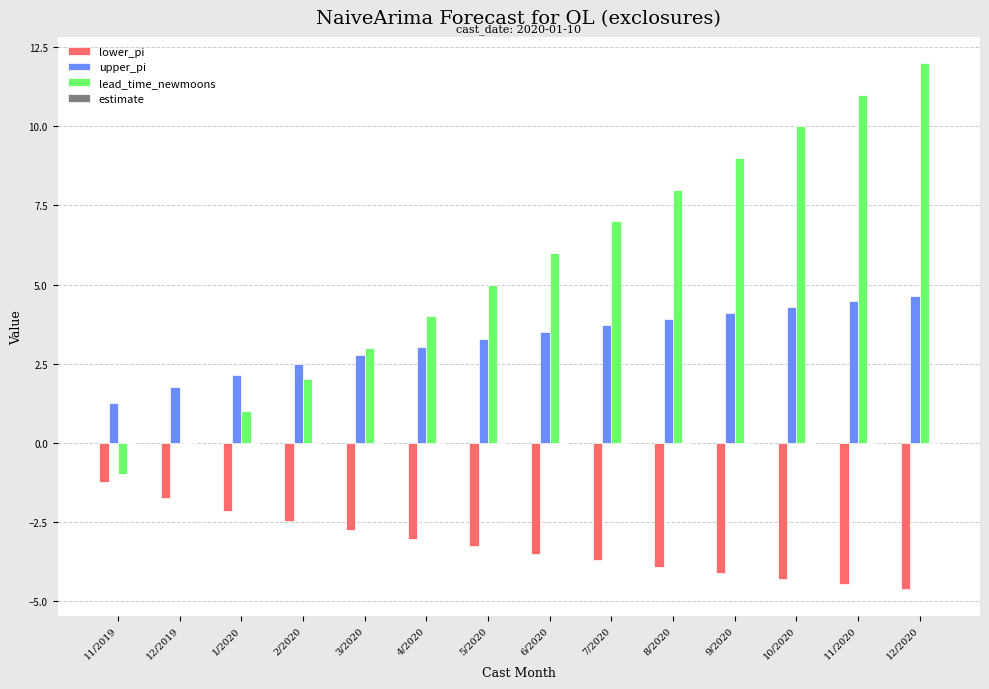

What is the highest value of the lead_time_newmoons series?

12.0